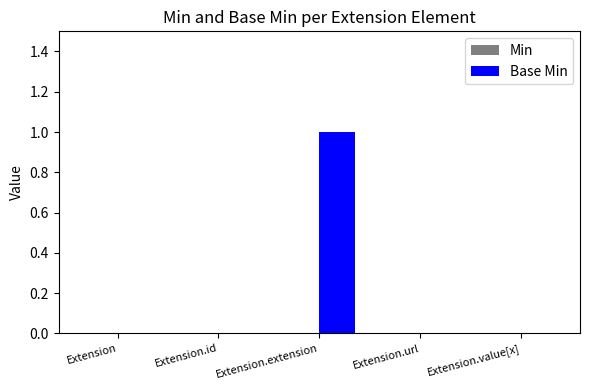

The chart shows a value of 0 at Extension.url. True or false?

True